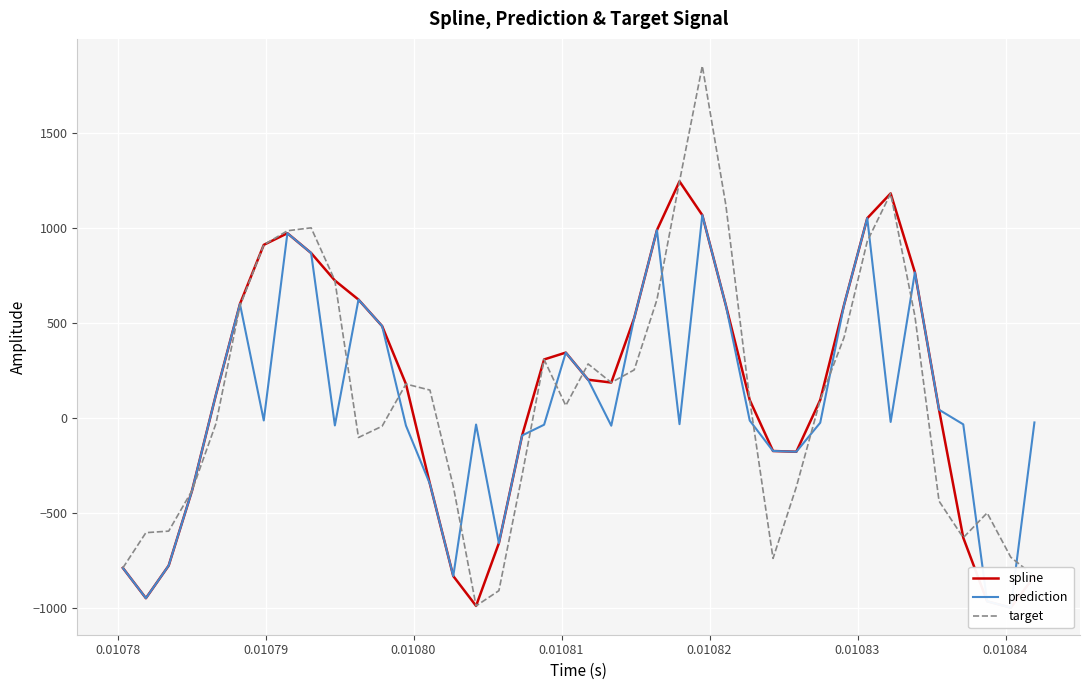

What is the lowest value of the target series?

-988.3